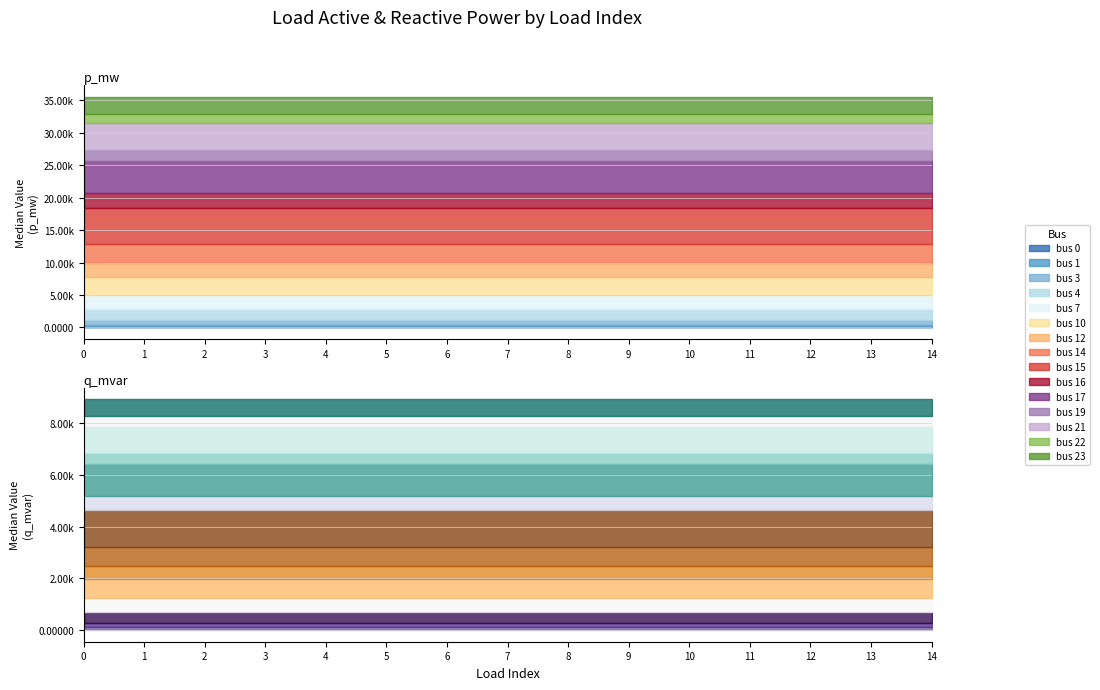

At how many categories does at least one series exceed 0?

15